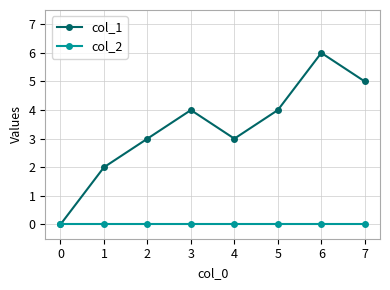

Which series has the largest total across all categories?

col_1